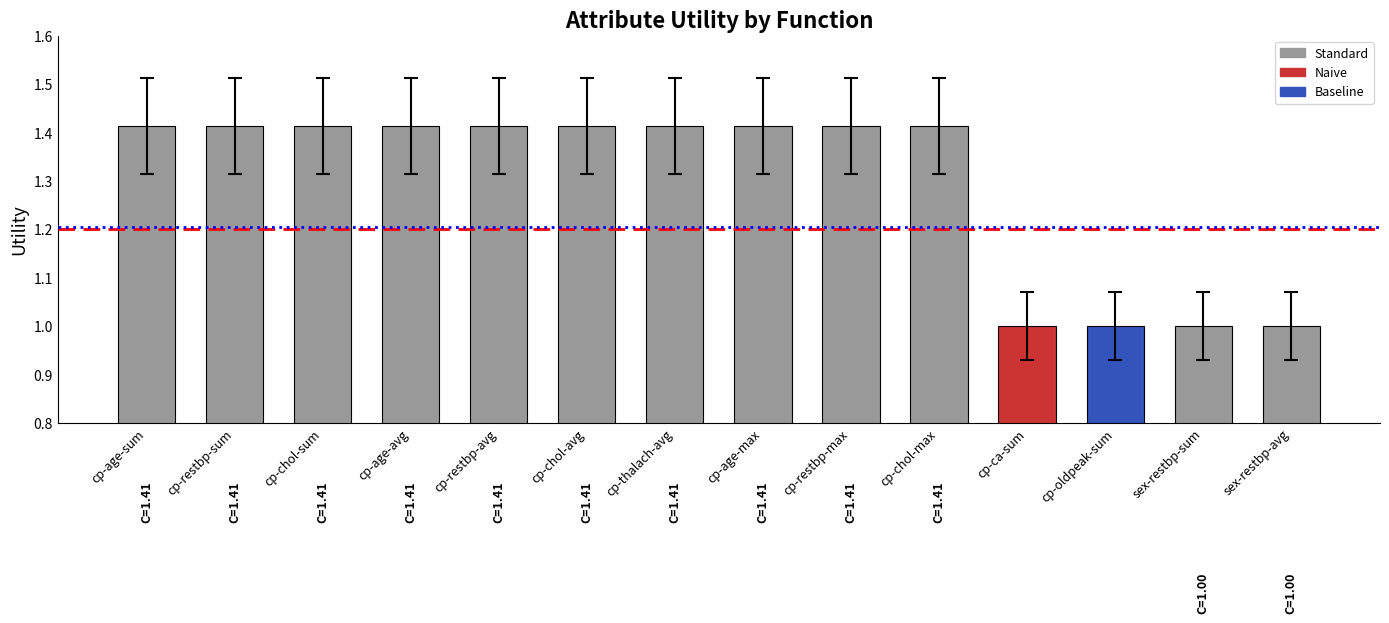

What is the label of the 10th bar from the right?

cp-restbp-avg